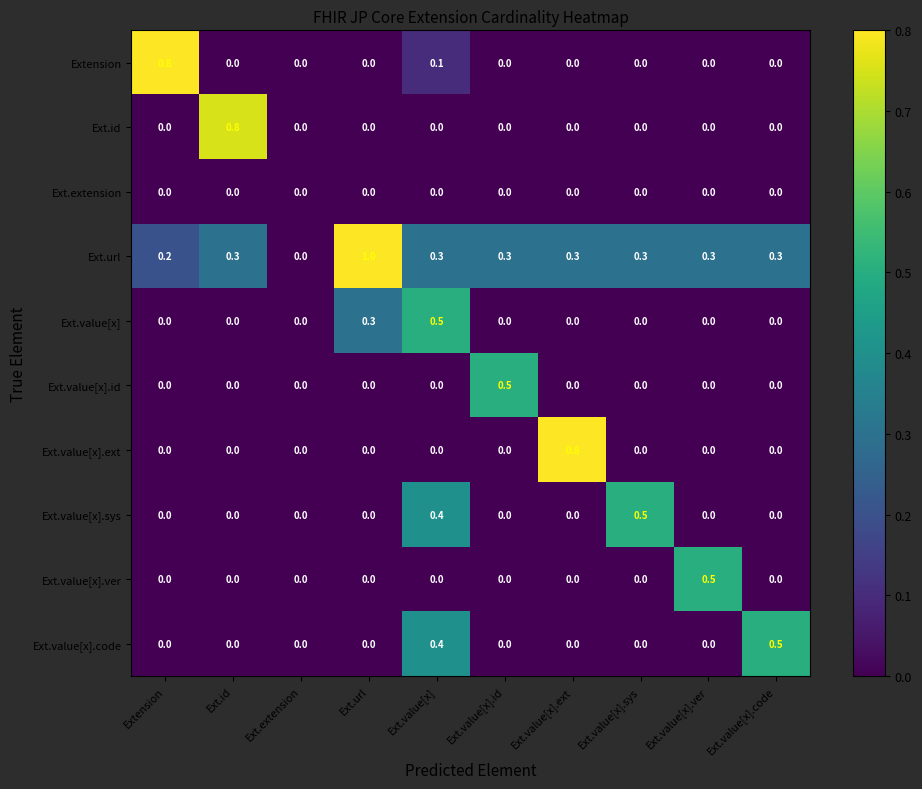

At which category is the sum across all series the highest?

Ext.value[x]